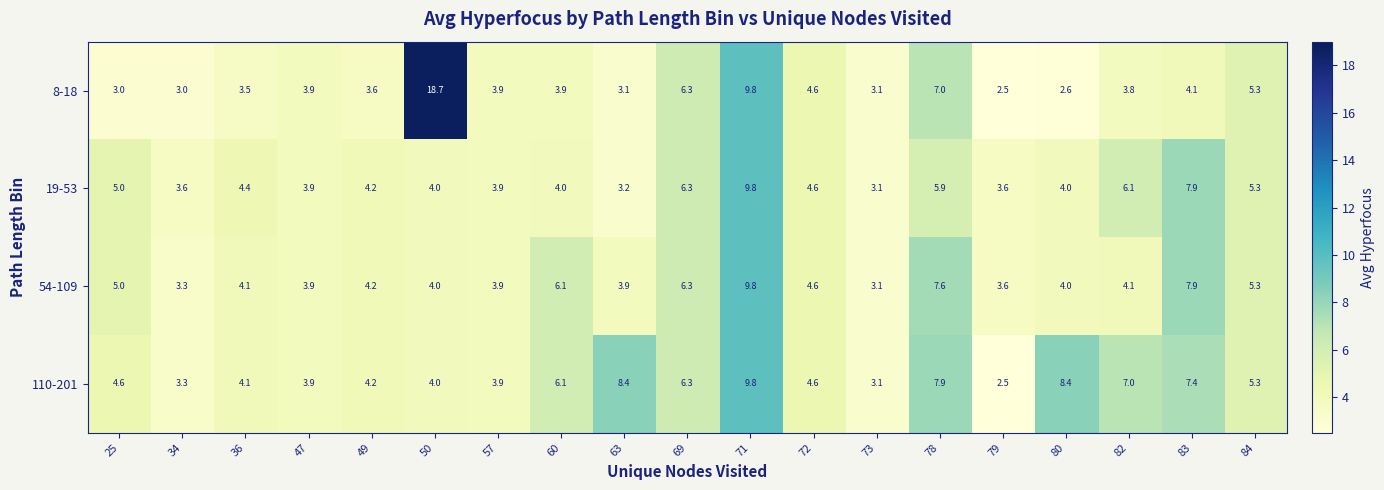

Read the 54-109 value at 73.

3.1